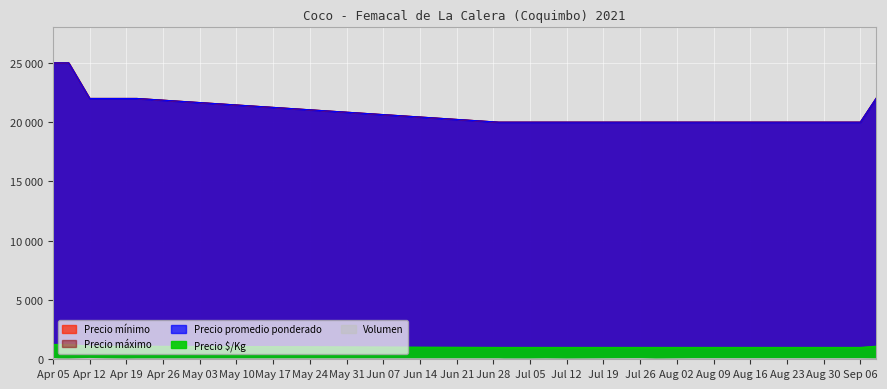

True or false: Precio mínimo and Precio $/Kg intersect in this chart.

False